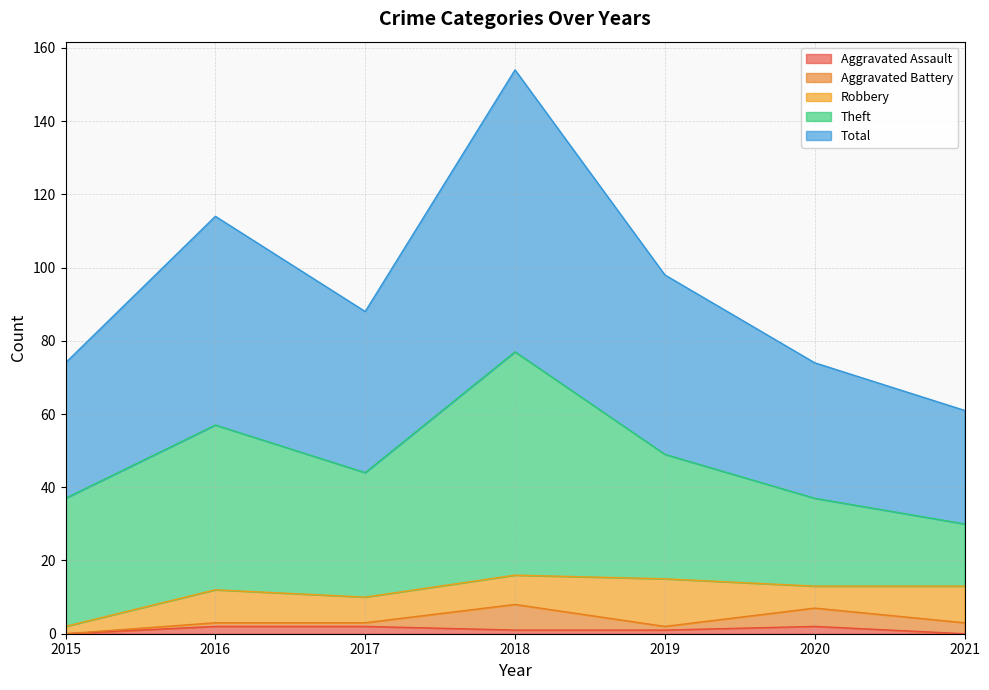

Which has a higher value, 2019 or 2015?

2019